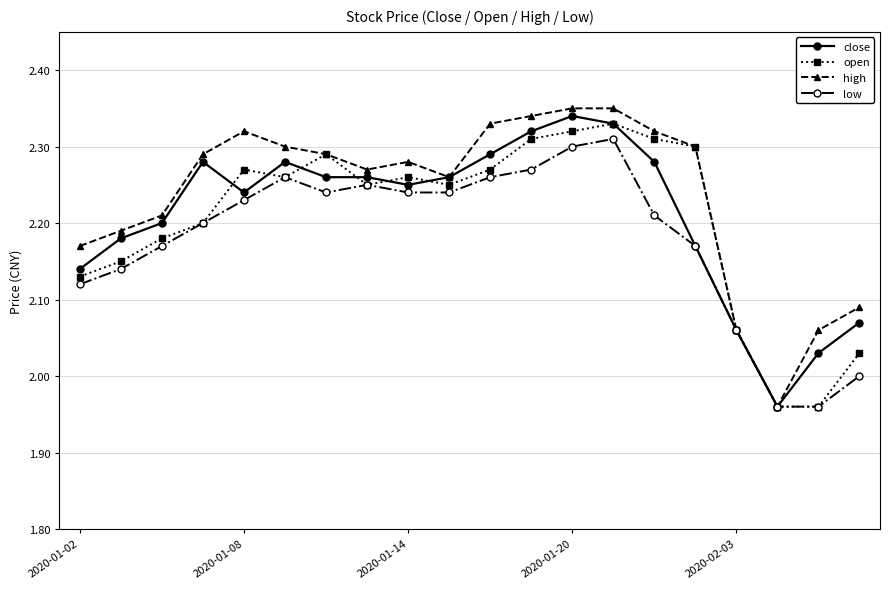

True or false: low and high cross at least once.

False